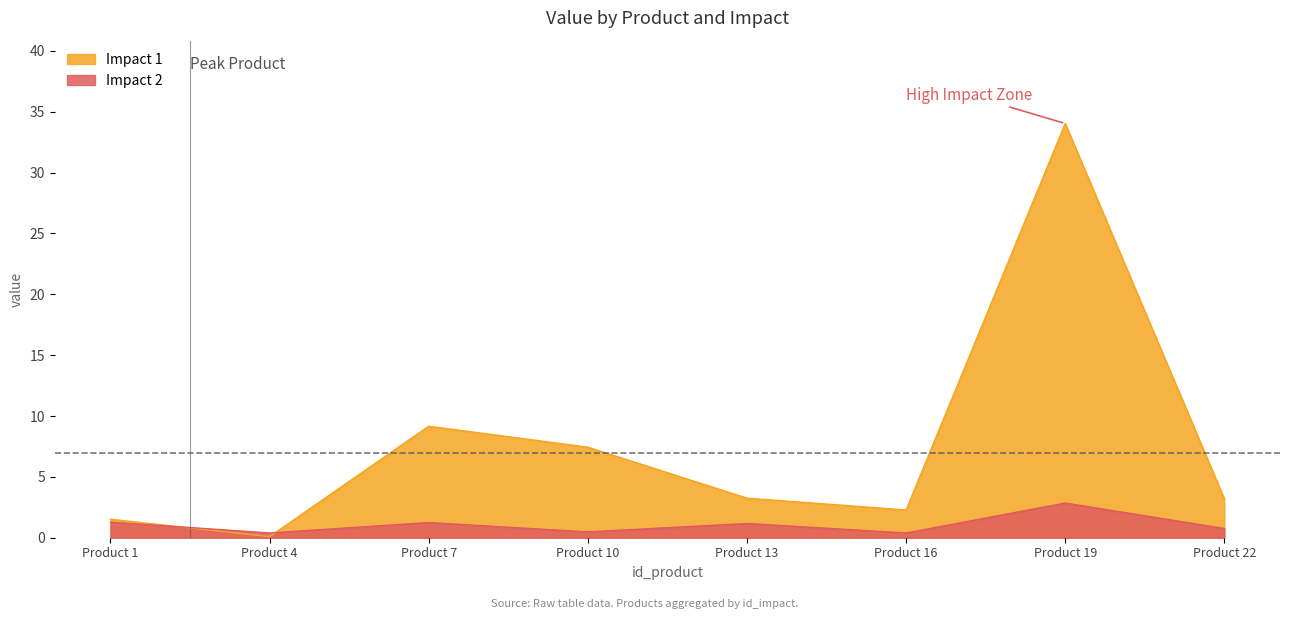

How many lines are shown in the chart?

2